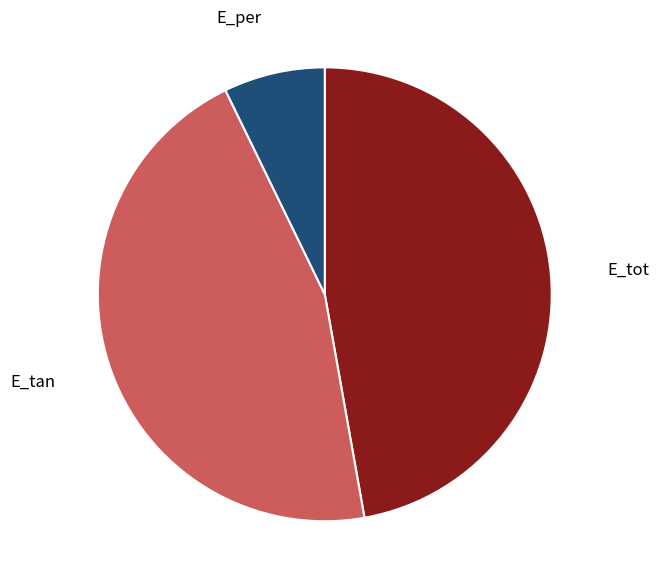

Does any single category account for the majority?

No